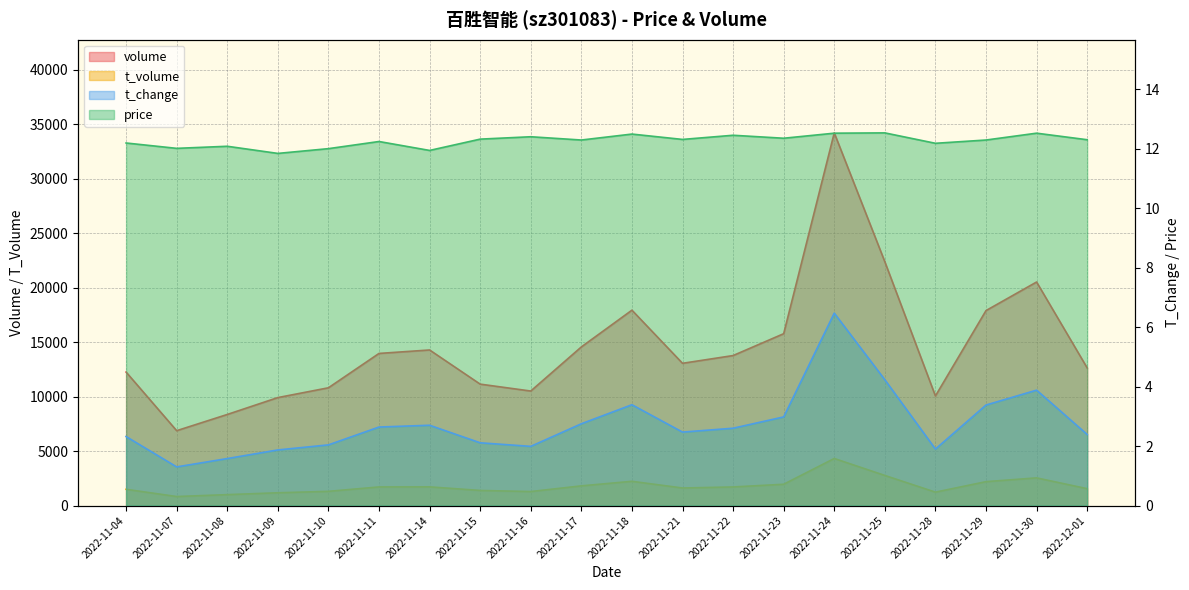

In volume, how many points are higher than both neighbors (excluding endpoints)?

4